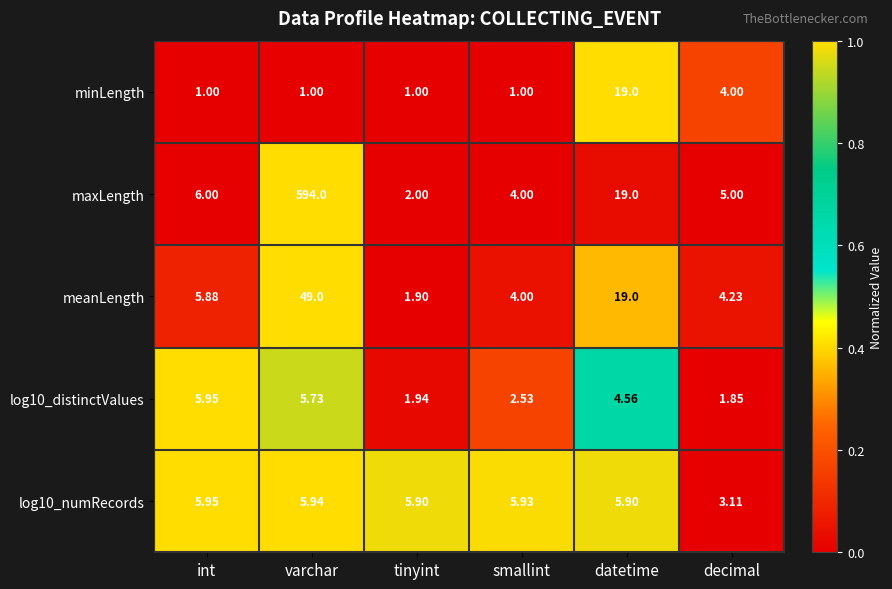

At which label does meanLength reach its minimum?

tinyint